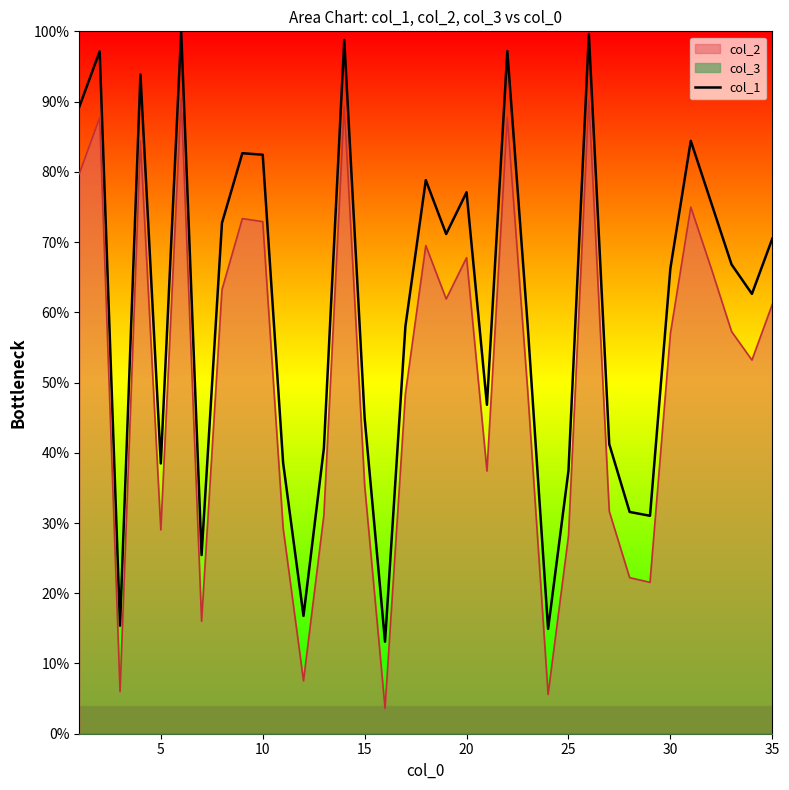

True or false: col_2 and col_1 intersect in this chart.

False